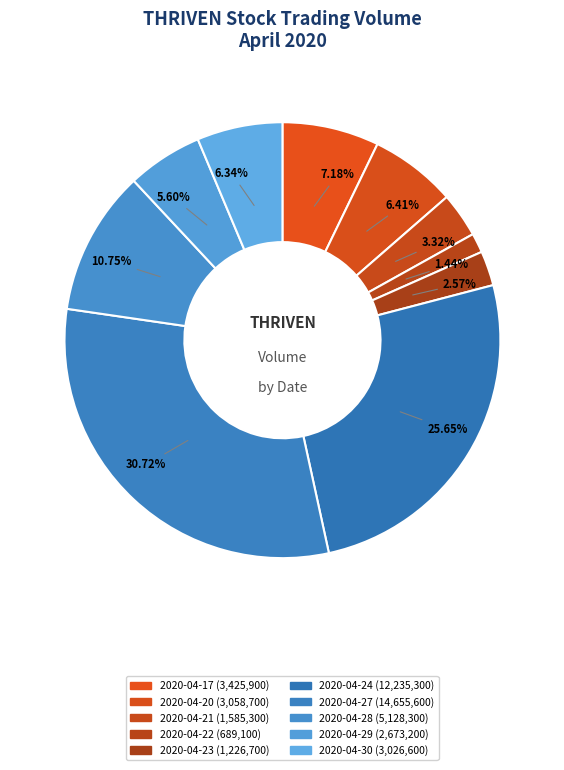

How many slices are in this pie chart?

10